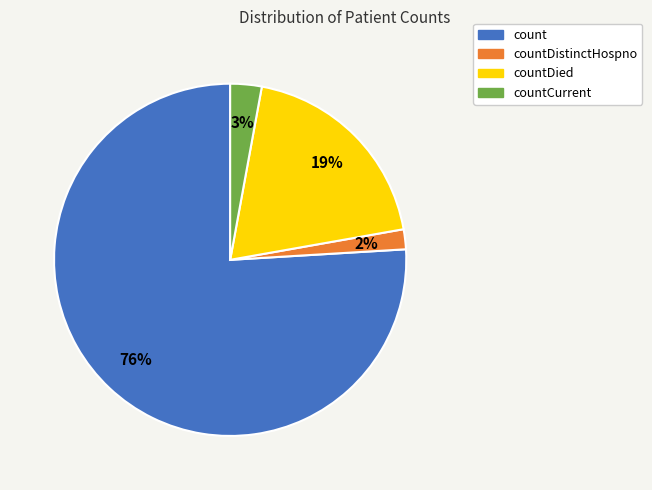

Which slice represents more than half of the pie?

count